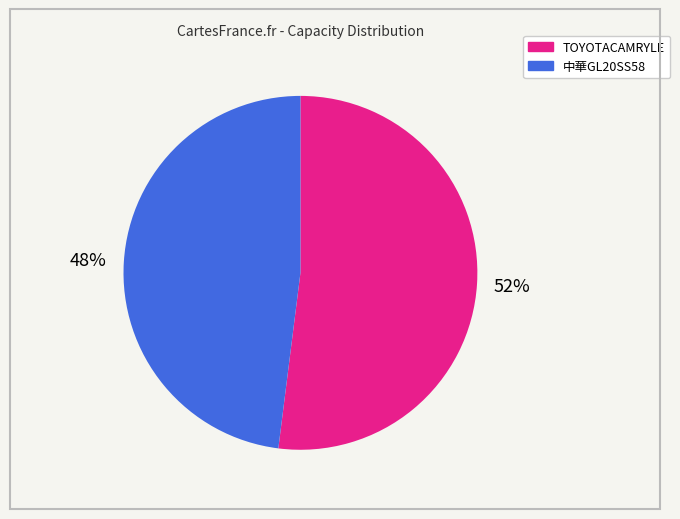

Rank the categories by value from highest to lowest.

TOYOTACAMRYLE, 中華GL20SS58